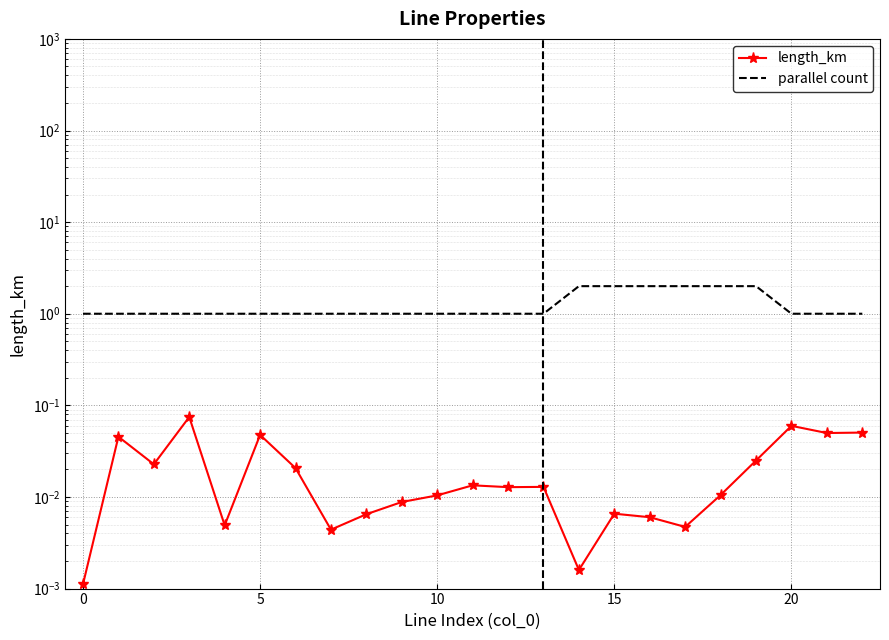

At how many categories does at least one series exceed 1?

6